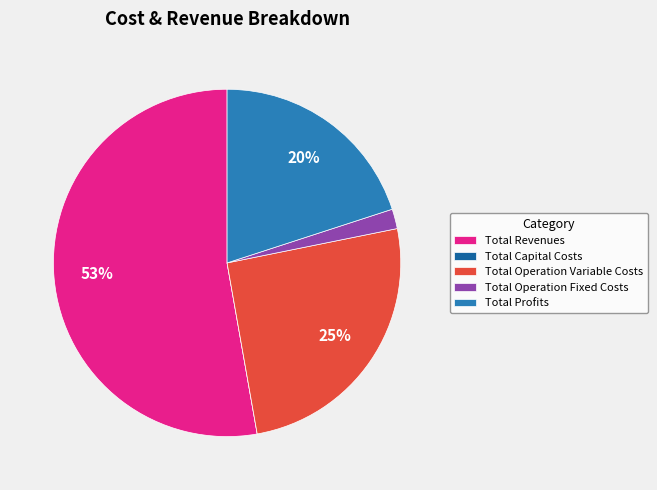

True or false: Total Revenues accounts for 58% of the total.

False